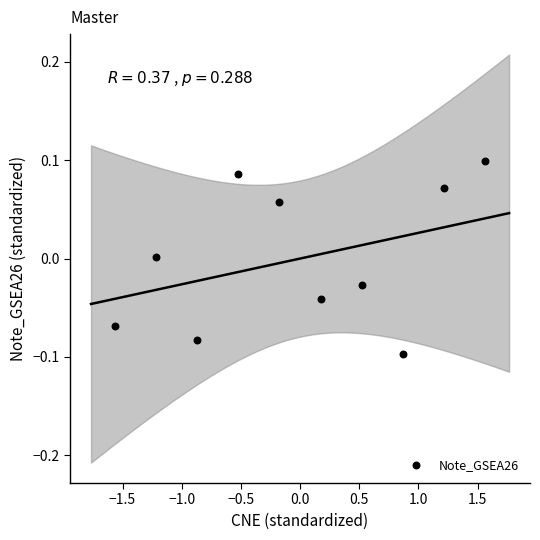

What is the range of X values (max minus min)?

3.1